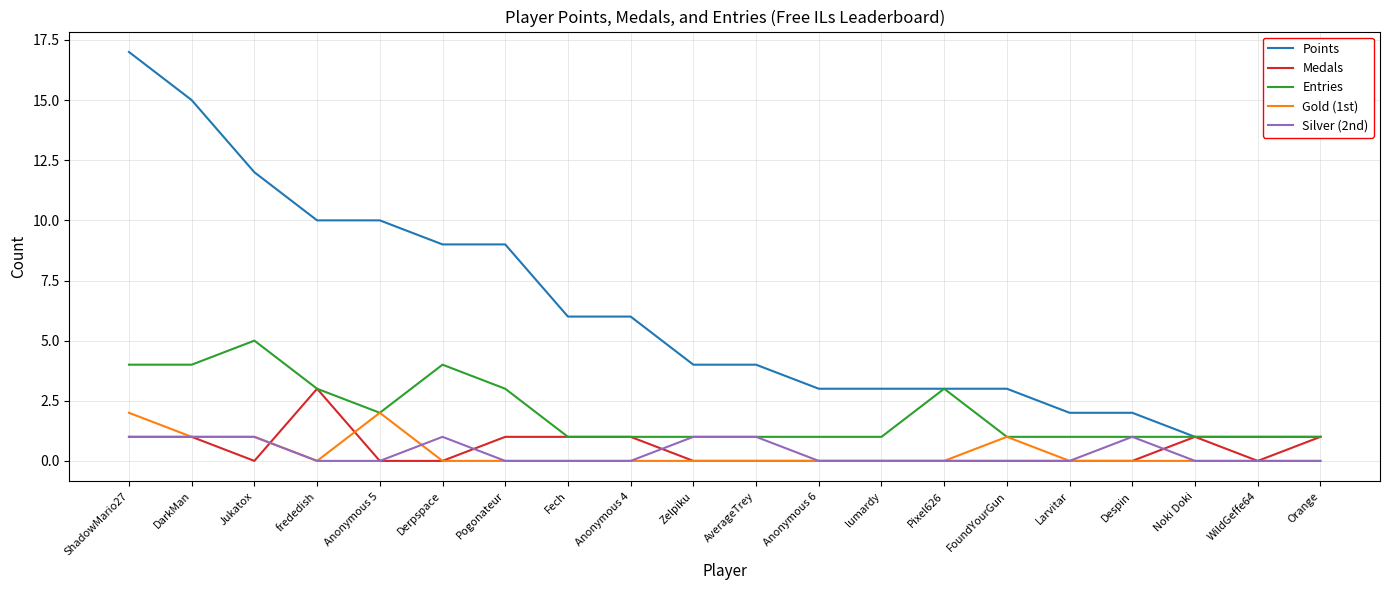

What position from the left is Fech?

8